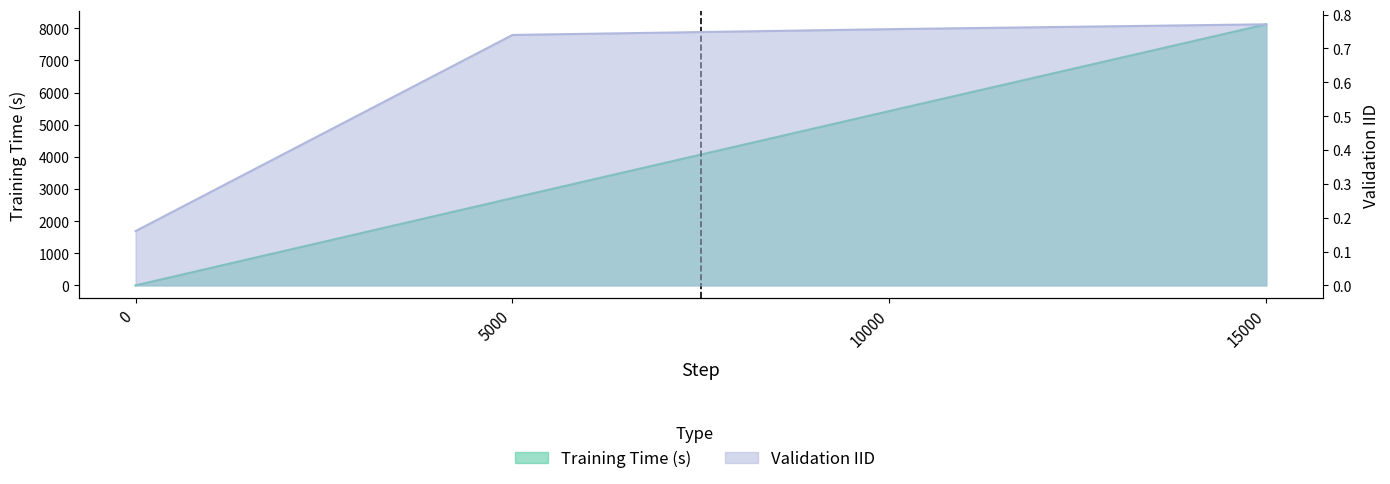

What is the value of the Validation IID point at the 4th from the left?

0.8